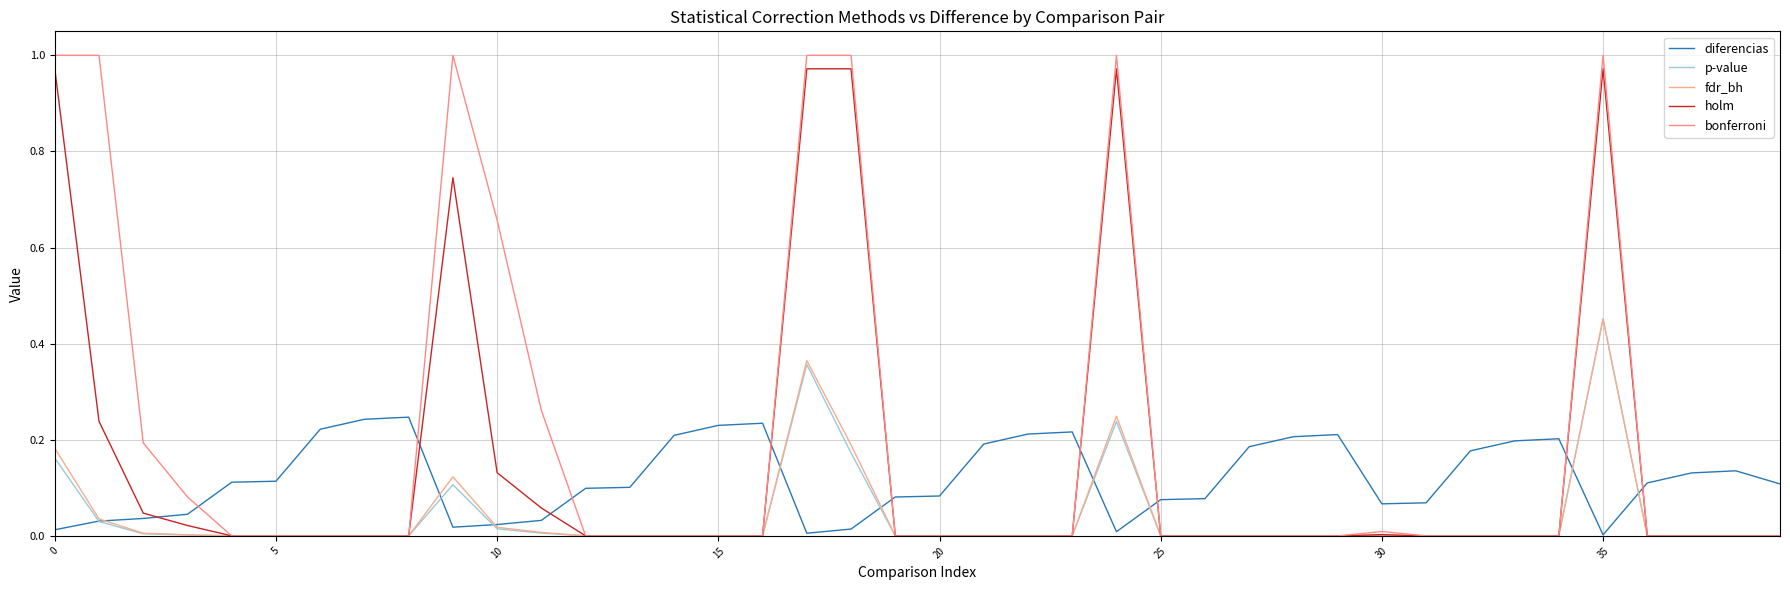

Which category has the lowest value in the p-value series?

20